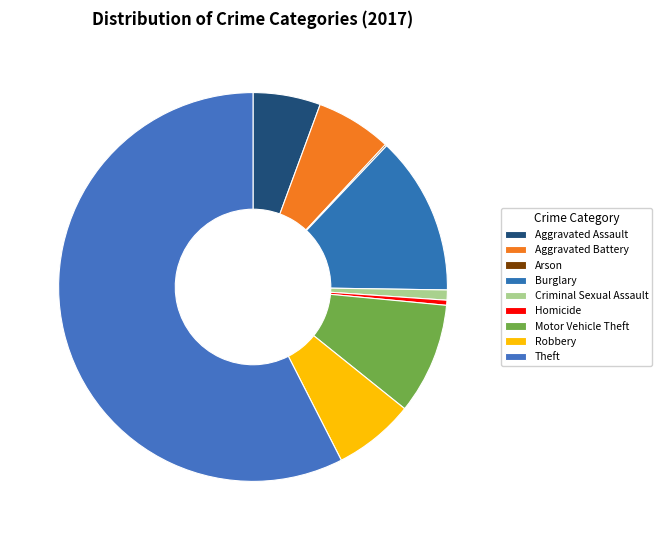

Which category has the biggest portion of the pie?

Theft